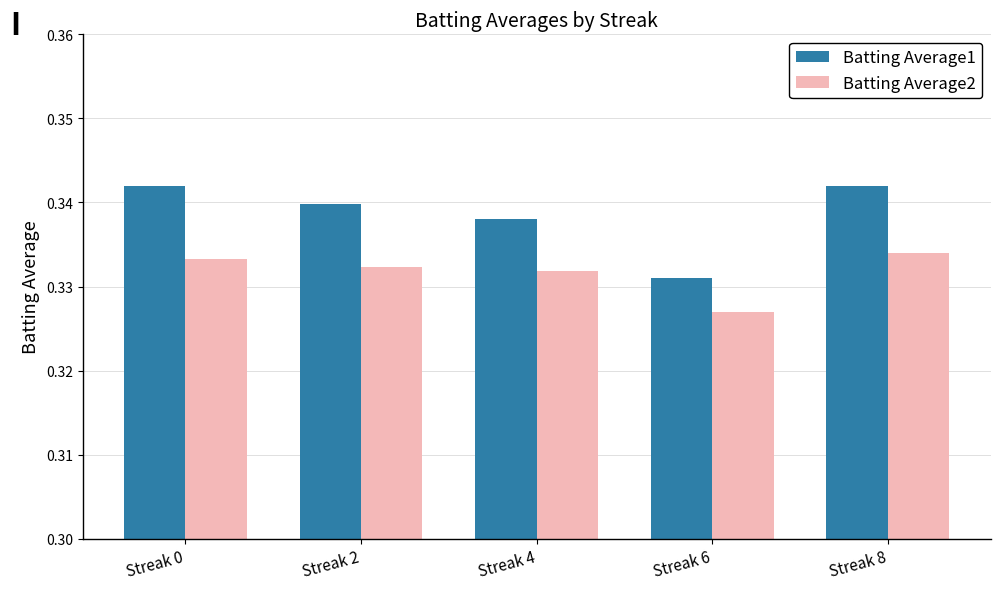

Which category has the lowest value in the Batting Average2 series?

Streak 6